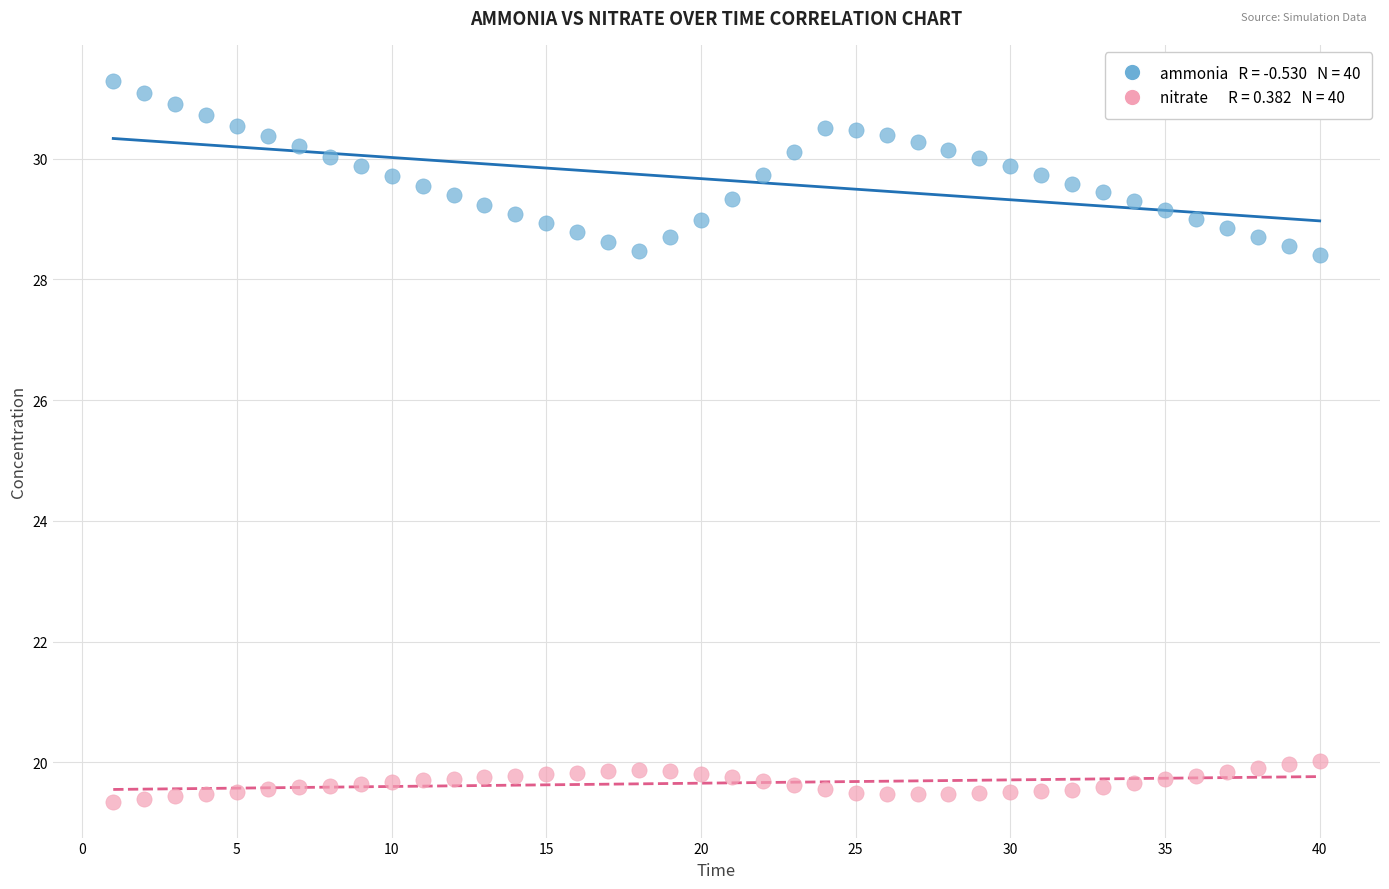

Across all data points, what is the range of X values (max minus min)?

39.0